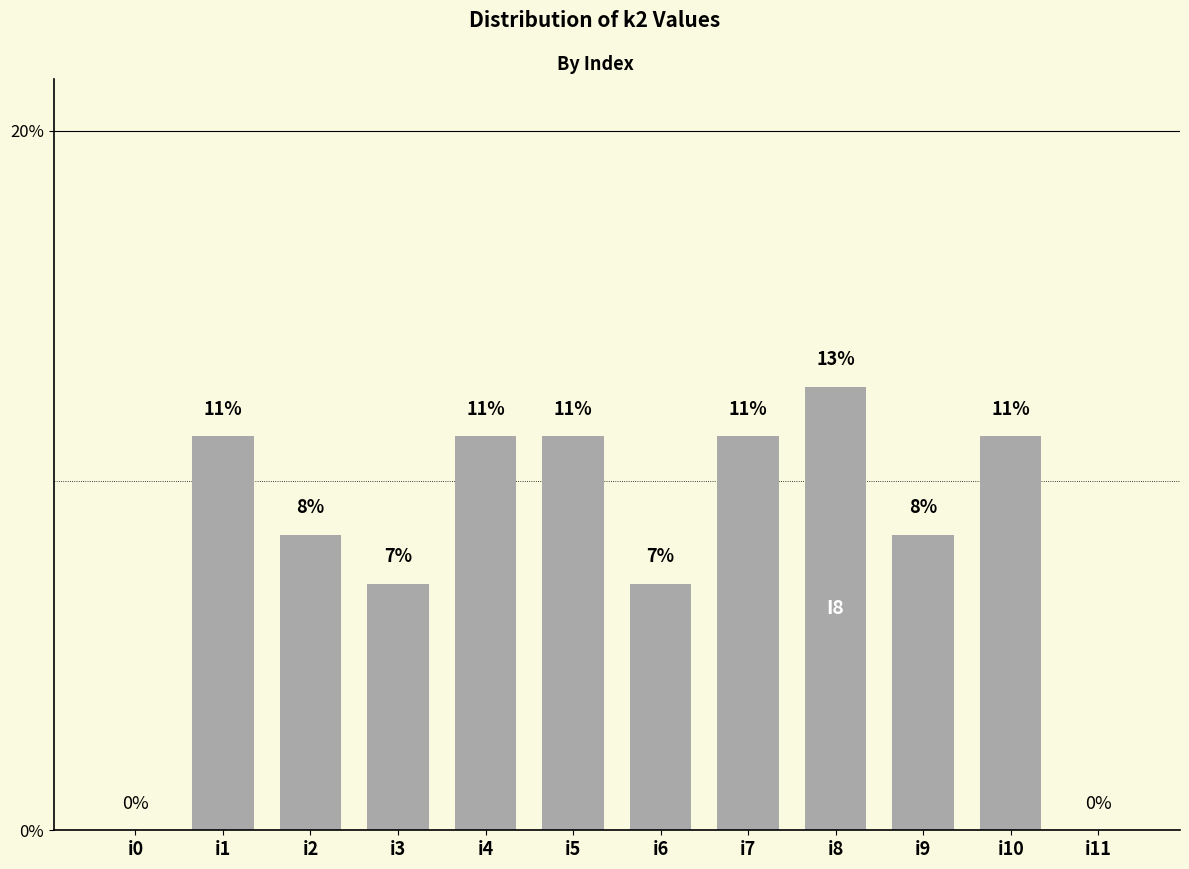

At which category does the chart reach its minimum across all series?

i0